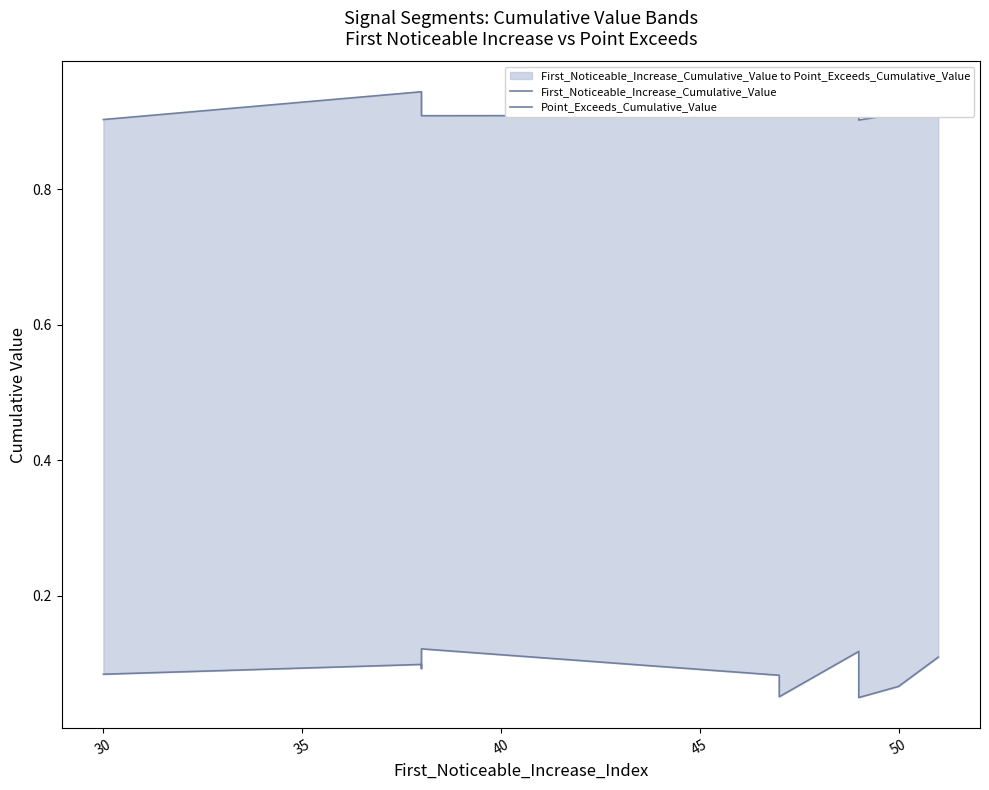

Reading left to right, extract all data points from this chart.

First_Noticeable_Increase_Cumulative_Value: 0.1	0.1	0.1	0.1	0.1	0.1	0.1	0.1	0.1	0.1
Point_Exceeds_Cumulative_Value: 0.9	0.9	0.9	0.9	0.9	0.9	0.9	0.9	0.9	0.9